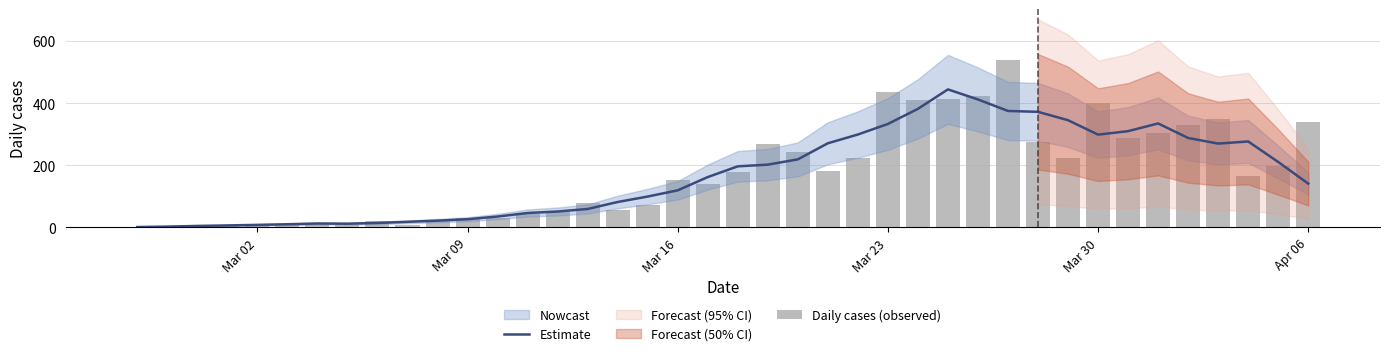

The Estimate series shows 201.8 at Mar 30. True or false?

False